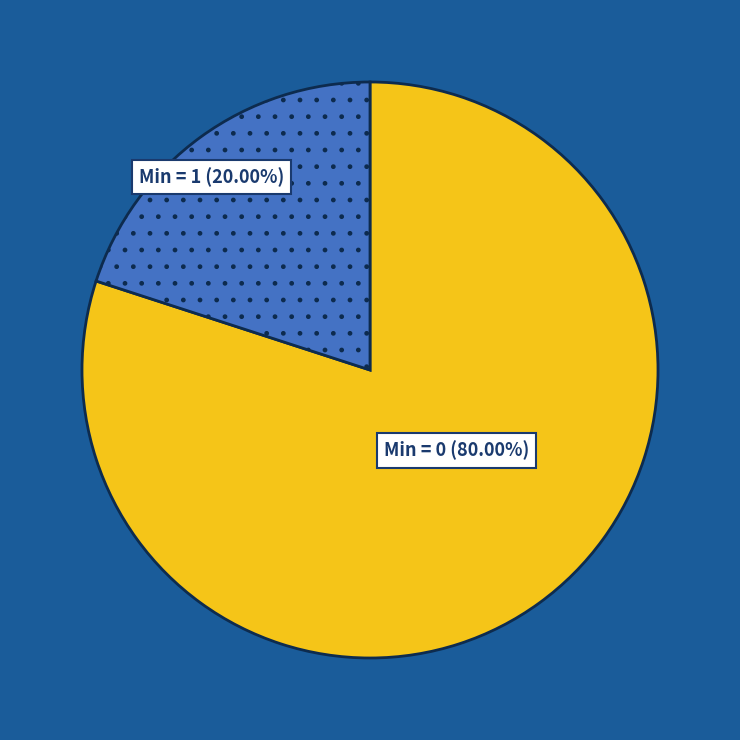

Does any single category account for the majority?

Yes